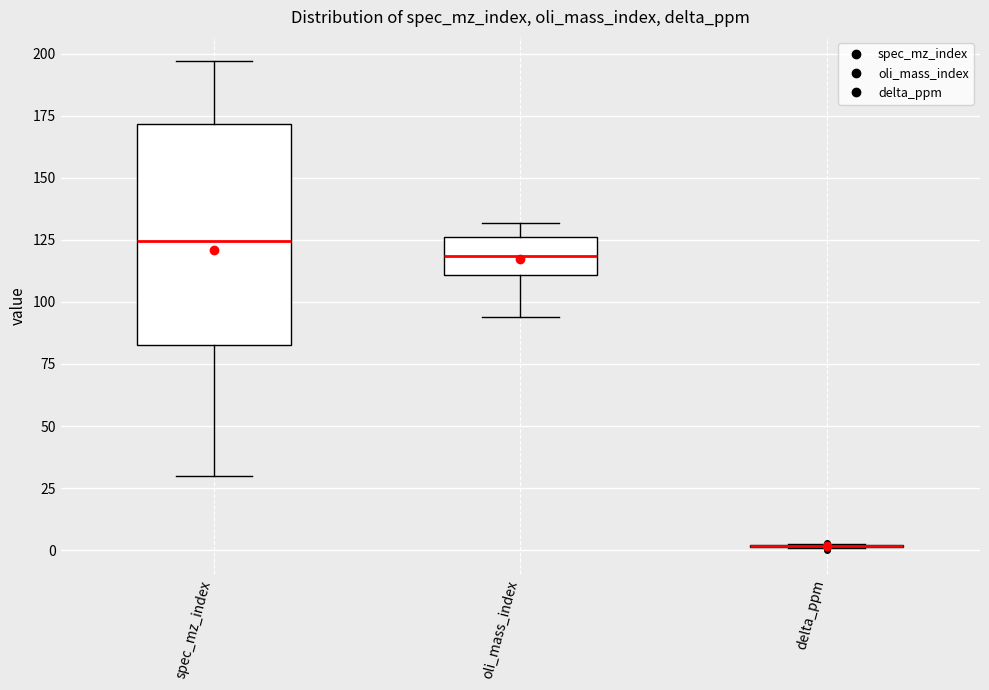

Reading left to right, read every box against the y-axis: the position of its median line, the range the box covers, and the ends of its whiskers. The values are not printed on the chart, so give them approximately, as read against the axis.

spec_mz_index: median 125, box 85 to 170, whiskers 30 to 195
oli_mass_index: median 120, box 110 to 125, whiskers 95 to 130
delta_ppm: box collapsed to a line at 0, whiskers 0 to 5